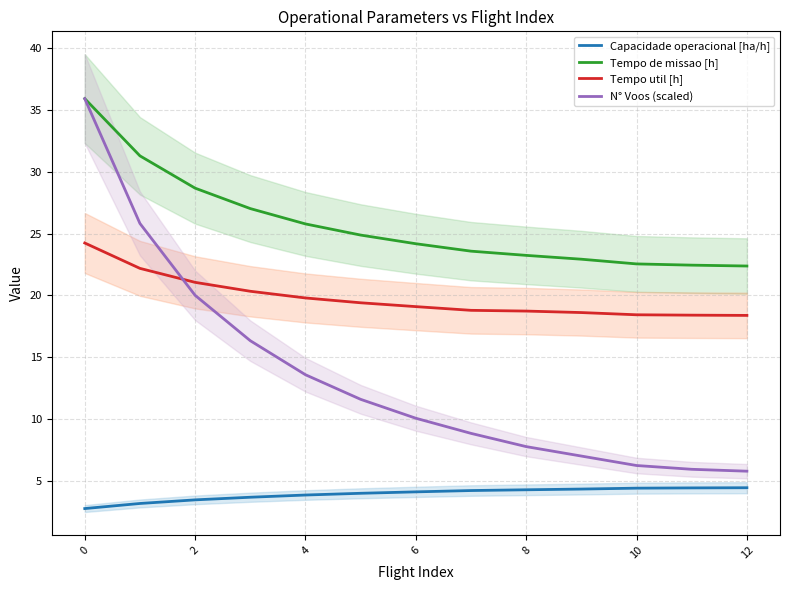

Is it true that N° Voos (scaled) equals 2.7 at 8?

False